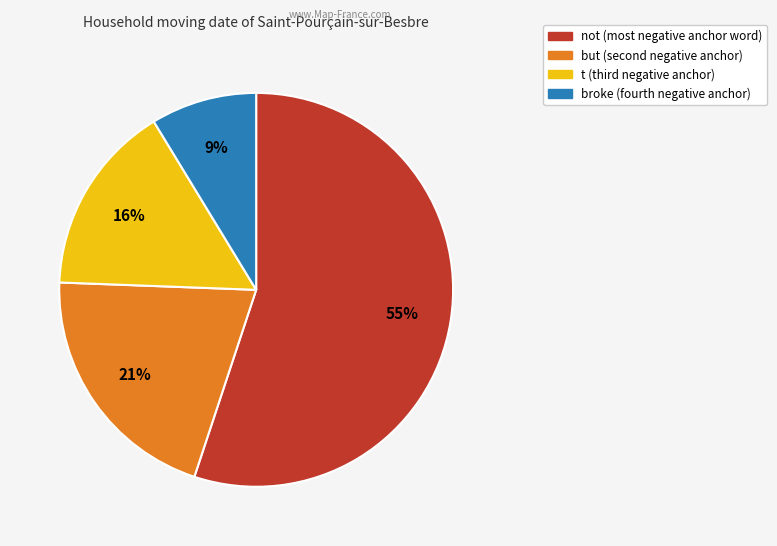

Does any single category account for the majority?

Yes